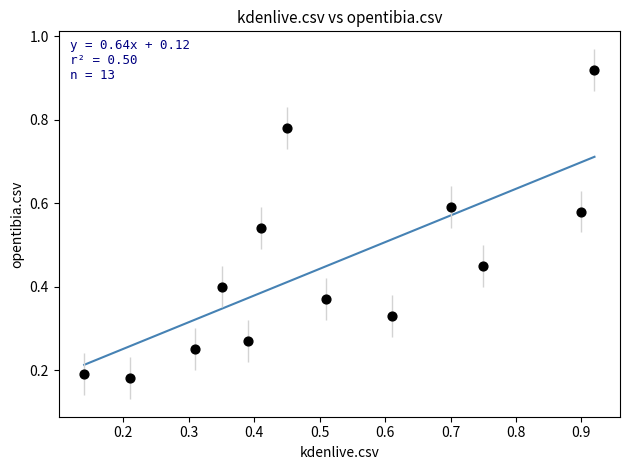

What is the range of Y values (max minus min)?

0.7